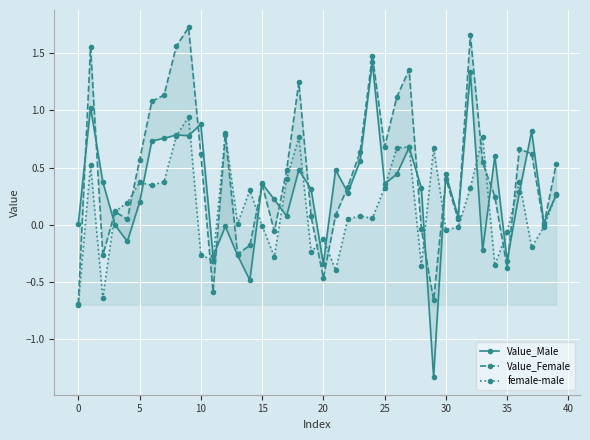

Reading left to right, extract all data points from this chart.

Value_Male: 0.0	1.0	0.4	-0.0	-0.1	0.2	0.7	0.8	0.8	0.8	0.9	-0.3	-0.0	-0.3	-0.5	0.4	0.2	0.1	0.5	0.3	-0.3	0.5	0.3	0.6	1.4	0.4	0.4	0.7	0.3	-1.3	0.4	0.1	1.3	-0.2	0.6	-0.3	0.3	0.8	0.0	0.3
Value_Female: -0.7	1.6	-0.3	0.1	0.0	0.6	1.1	1.1	1.6	1.7	0.6	-0.6	0.8	-0.3	-0.2	0.4	-0.1	0.5	1.2	0.1	-0.5	0.1	0.3	0.6	1.5	0.7	1.1	1.4	-0.0	-0.7	0.4	0.1	1.7	0.5	0.2	-0.4	0.7	0.6	-0.0	0.5
female-male: -0.7	0.5	-0.6	0.1	0.2	0.4	0.3	0.4	0.8	0.9	-0.3	-0.3	0.8	0.0	0.3	-0.0	-0.3	0.4	0.8	-0.2	-0.1	-0.4	0.1	0.1	0.1	0.3	0.7	0.7	-0.4	0.7	-0.0	-0.0	0.3	0.8	-0.4	-0.1	0.4	-0.2	-0.0	0.3